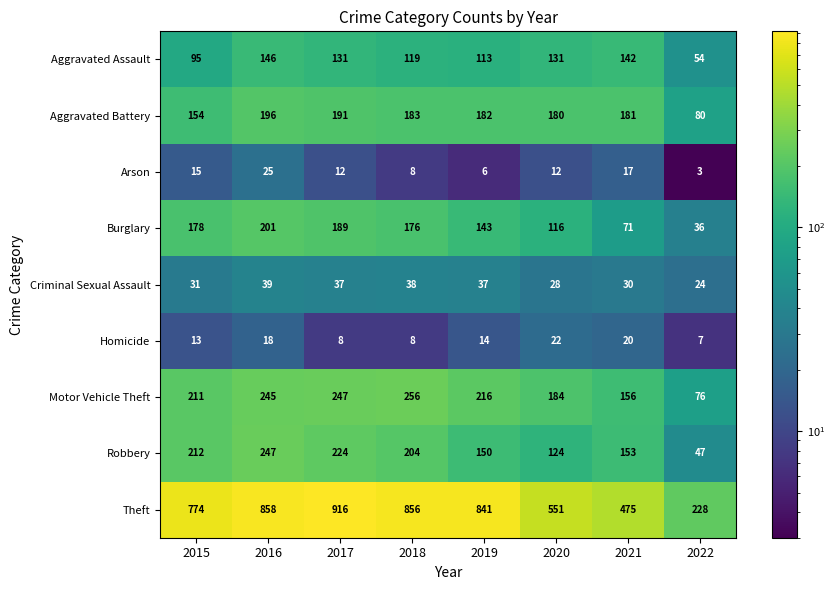

At how many categories does at least one series exceed 258?

7